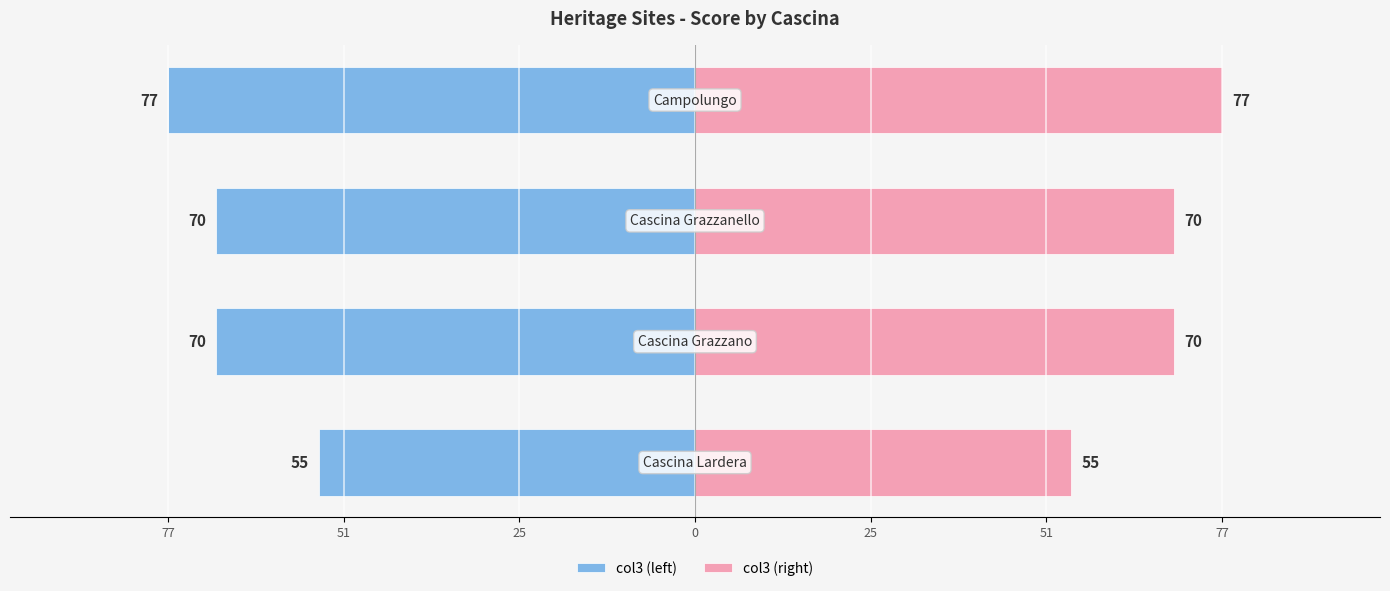

List the series in order of their overall mean, lowest first.

col3 (left), col3 (right)